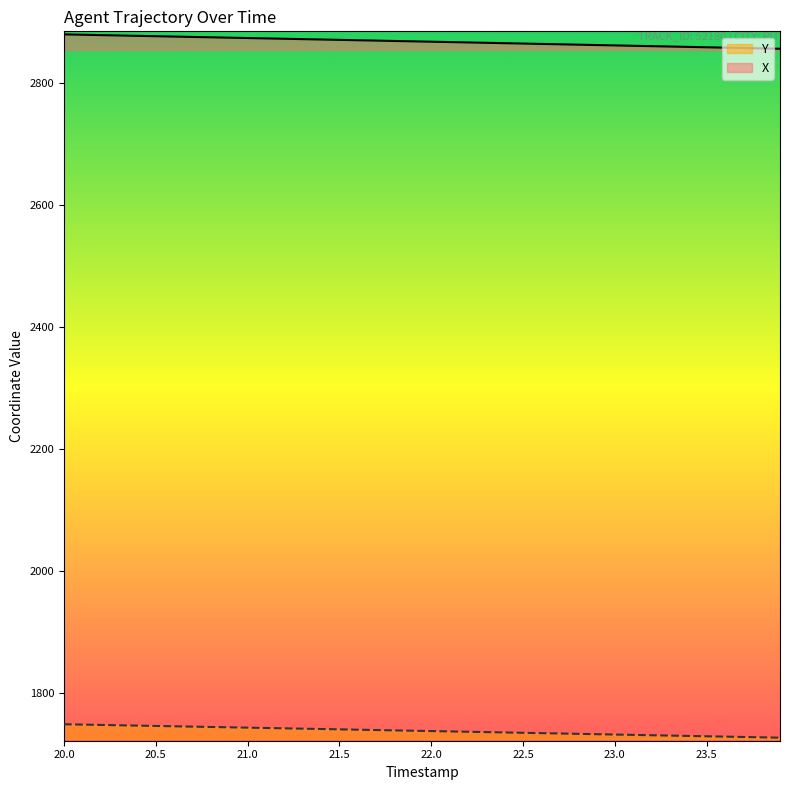

True or false: Y and X cross at least once.

False